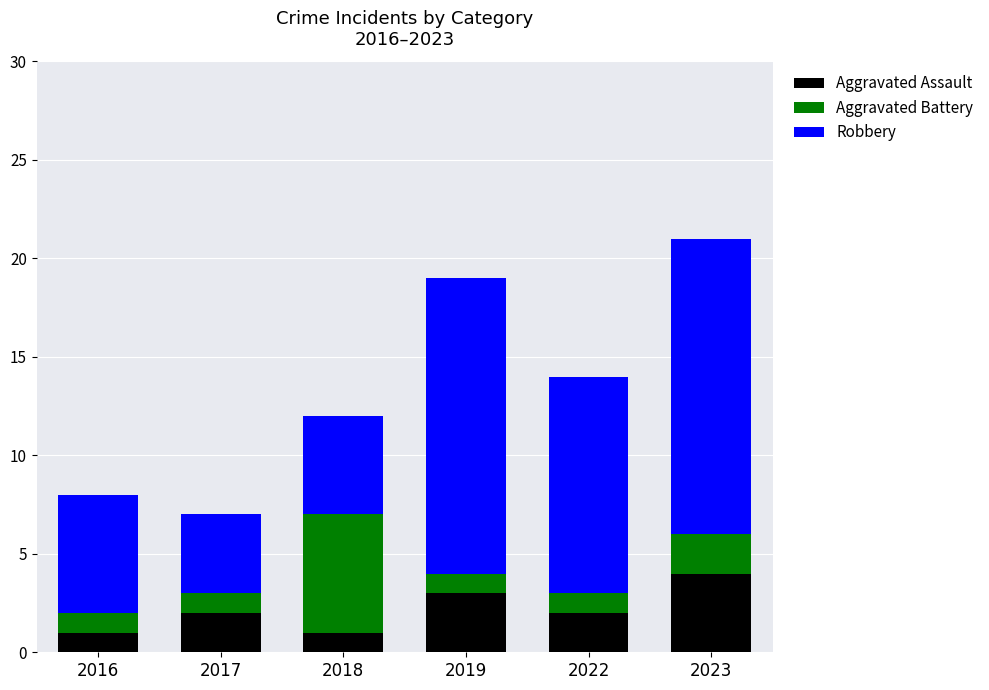

True or false: Aggravated Assault has a value of 2 at 2022.

True